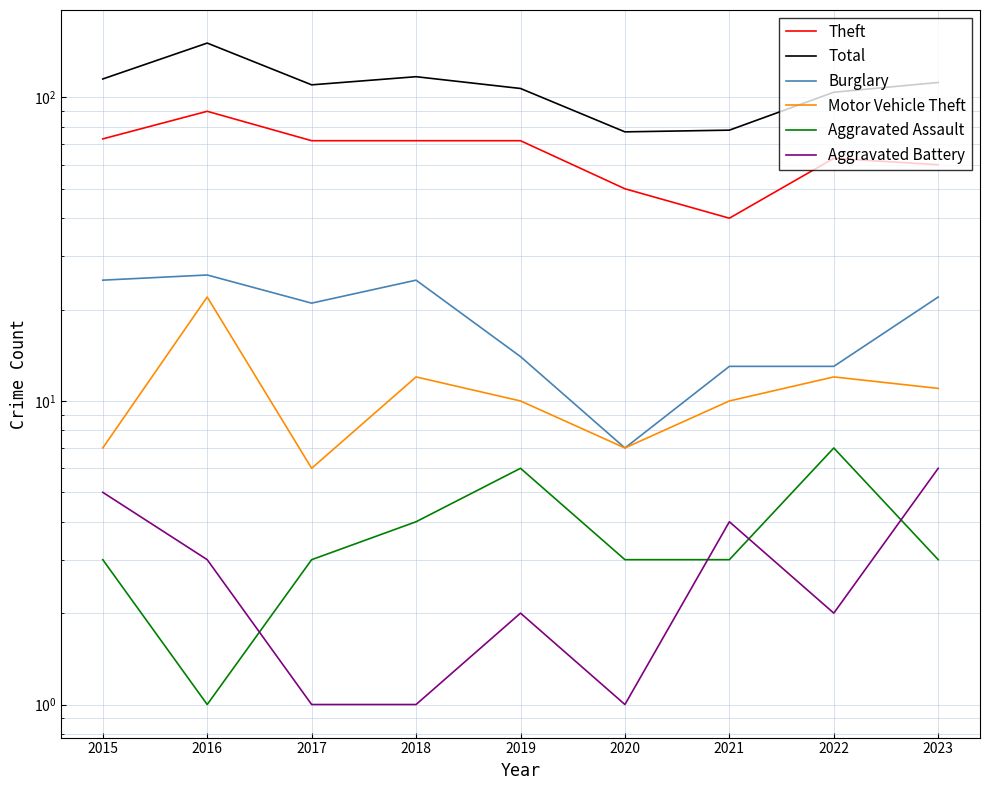

Rank the categories by Aggravated Assault value from lowest to highest.

2016, 2015, 2017, 2020, 2021, 2023, 2018, 2019, 2022